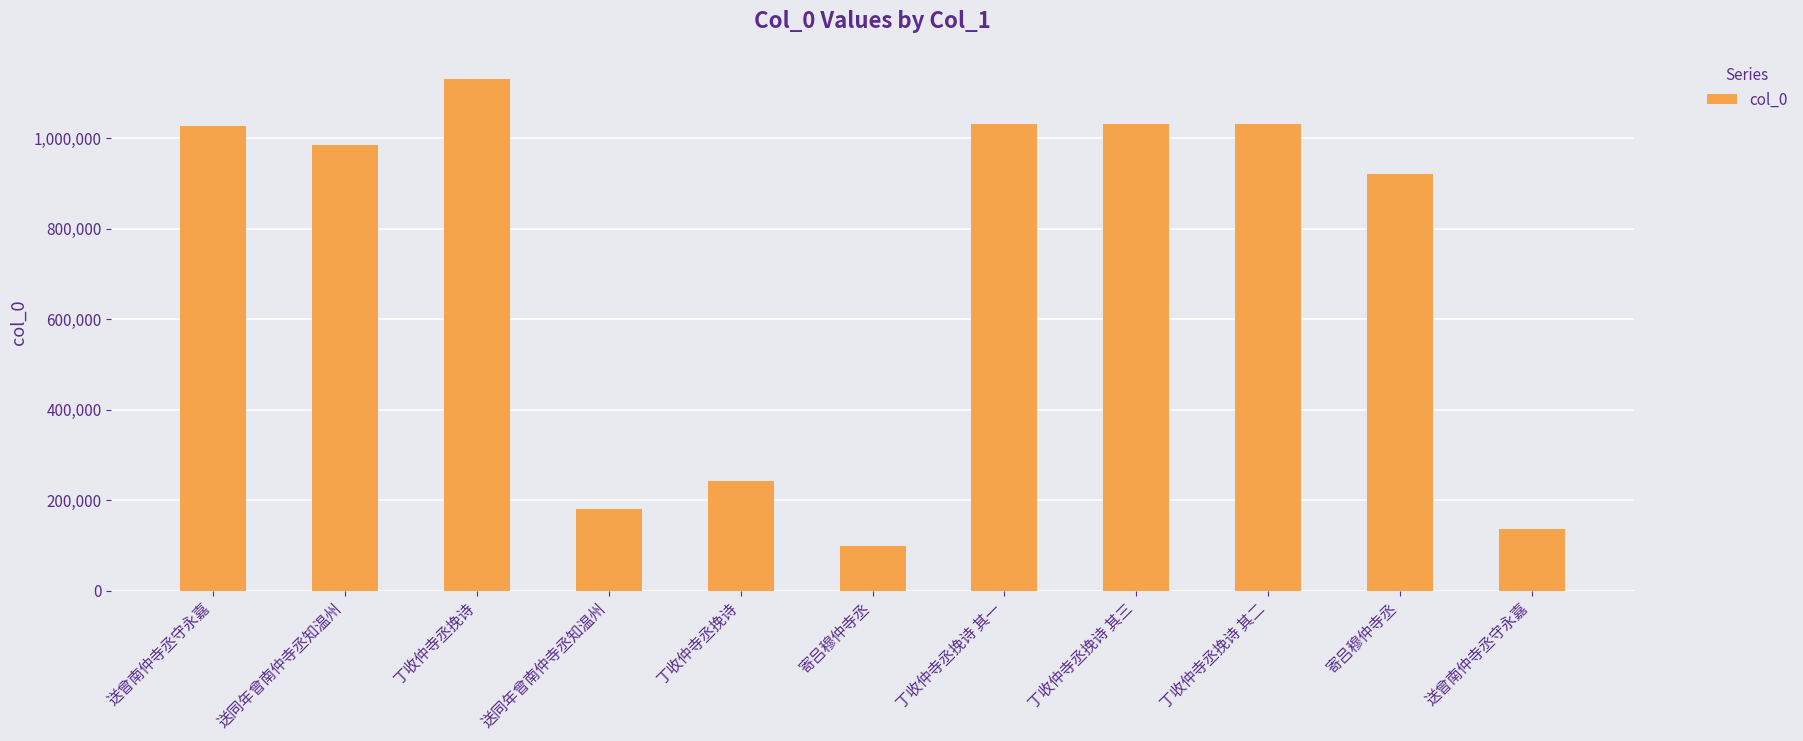

What is the difference between the second highest and second lowest values?

895294